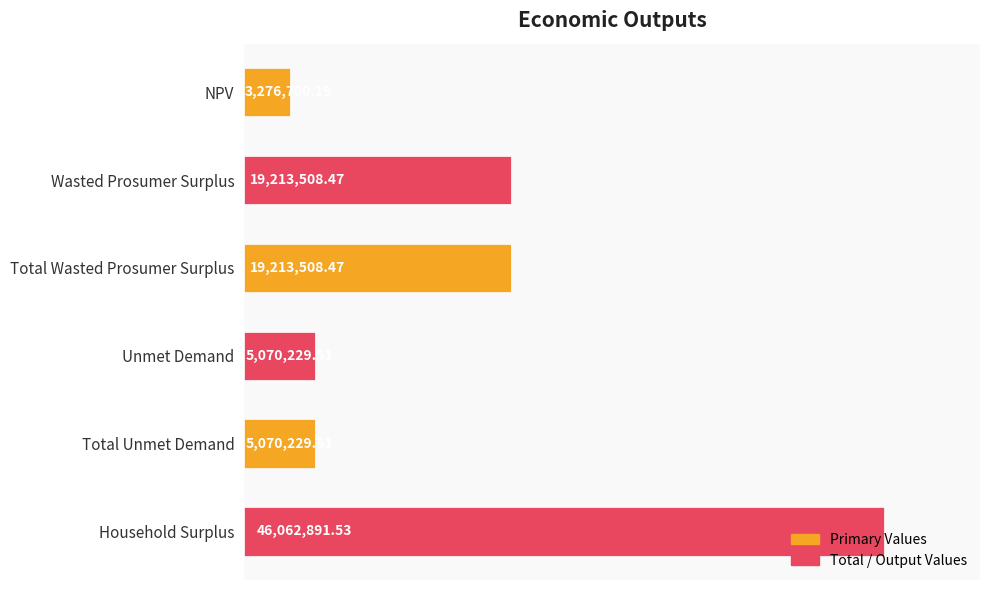

Does the chart contain stacked bars?

No